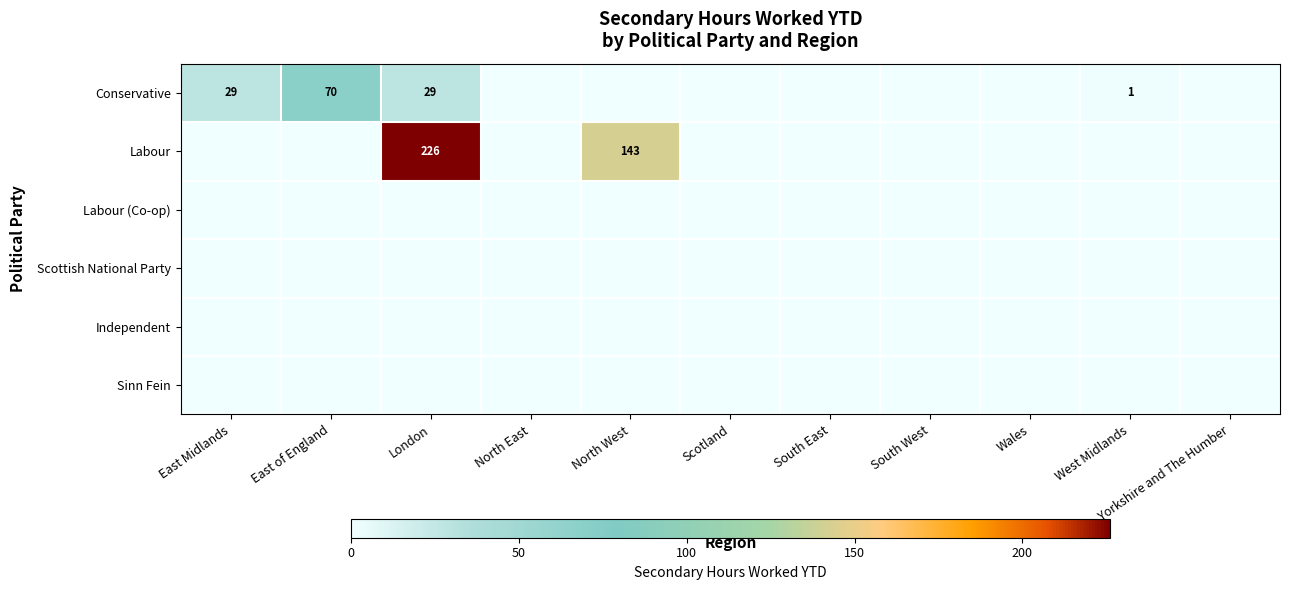

What is the difference between the second highest and second lowest values in the Labour series?

143